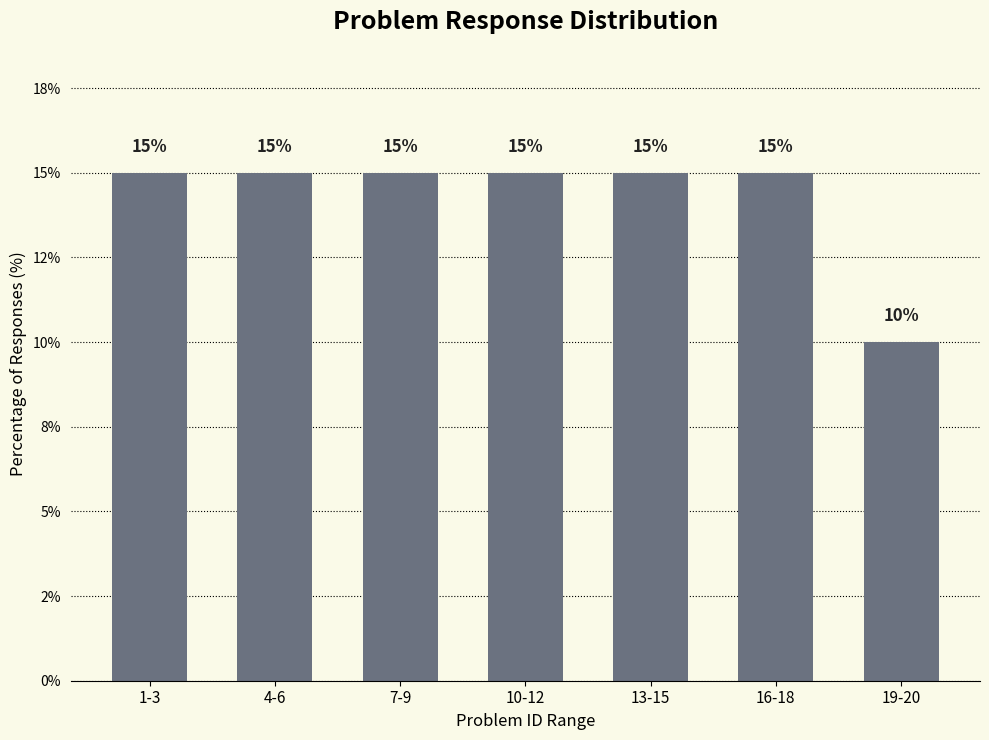

Between 4-6 and 10-12, which is larger?

4-6